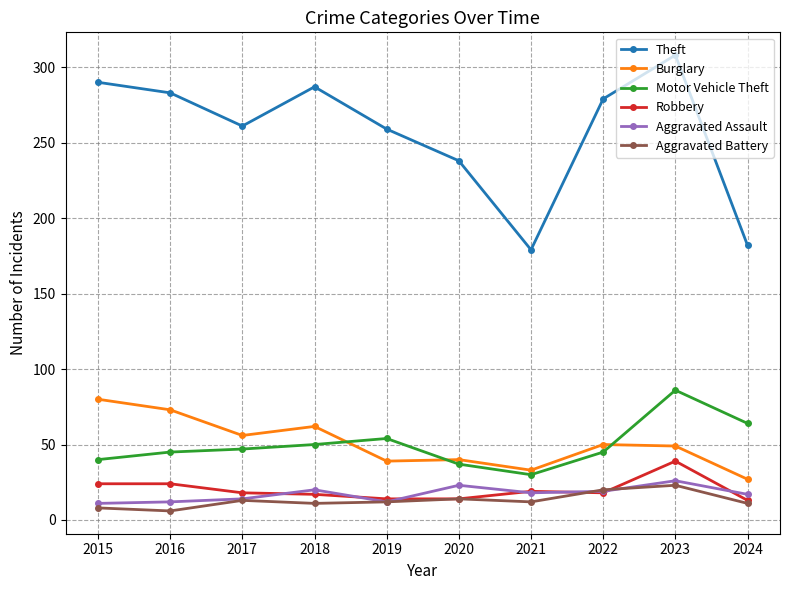

What value does the Motor Vehicle Theft series have at 2024?

64